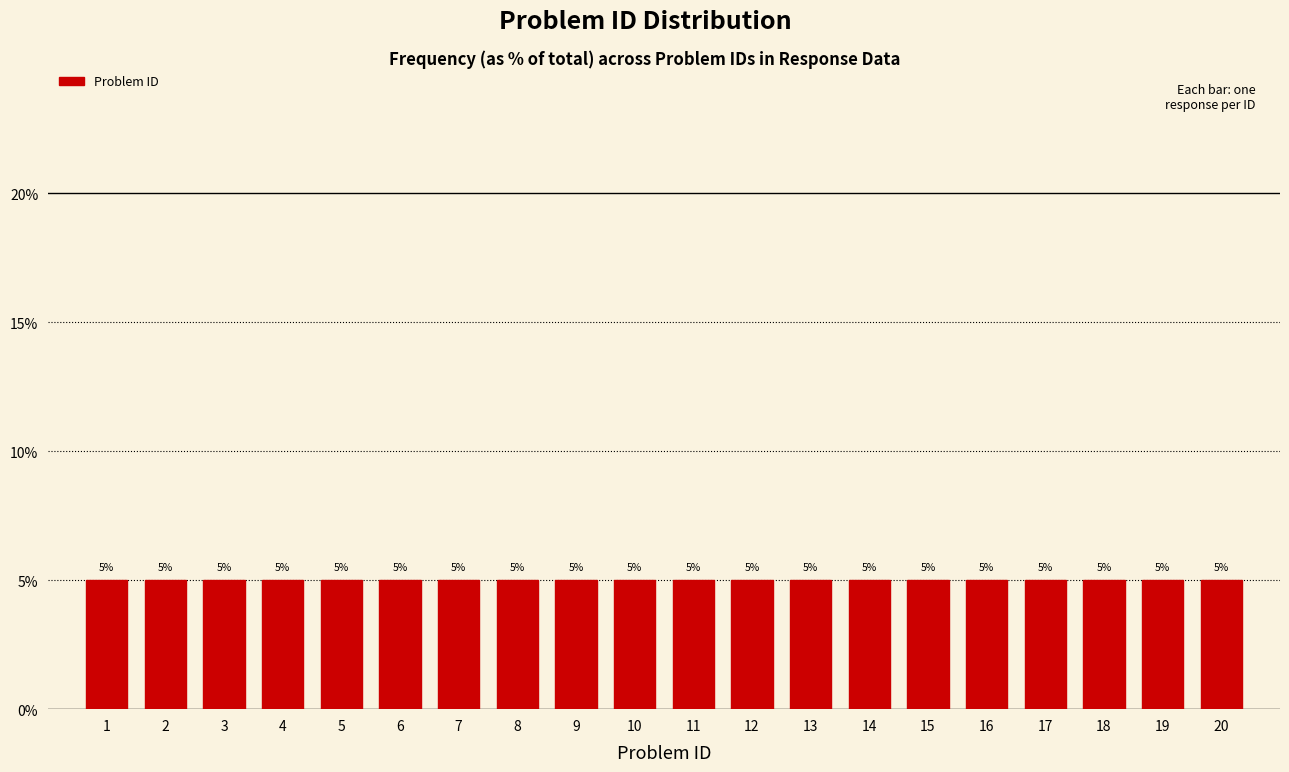

Reading left to right, list every bar in this chart as the range it spans on the x-axis followed by its height.

0.5 to 1.5: 5
1.5 to 2.5: 5
2.5 to 3.5: 5
3.5 to 4.5: 5
4.5 to 5.5: 5
5.5 to 6.5: 5
6.5 to 7.5: 5
7.5 to 8.5: 5
8.5 to 9.5: 5
9.5 to 10.5: 5
10.5 to 11.5: 5
11.5 to 12.5: 5
12.5 to 13.5: 5
13.5 to 14.5: 5
14.5 to 15.5: 5
15.5 to 16.5: 5
16.5 to 17.5: 5
17.5 to 18.5: 5
18.5 to 19.5: 5
19.5 to 20.5: 5